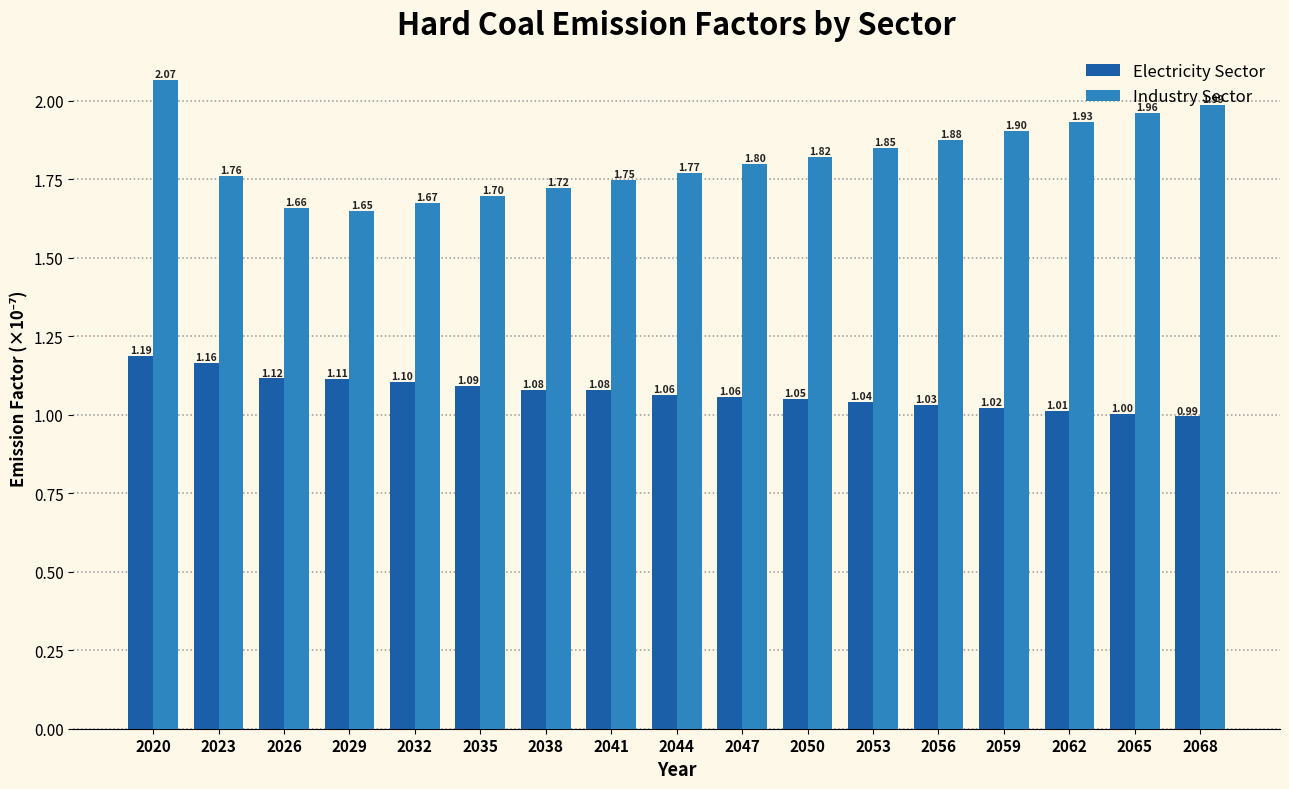

Rank the series by their average value, from highest to lowest.

Industry Sector, Electricity Sector